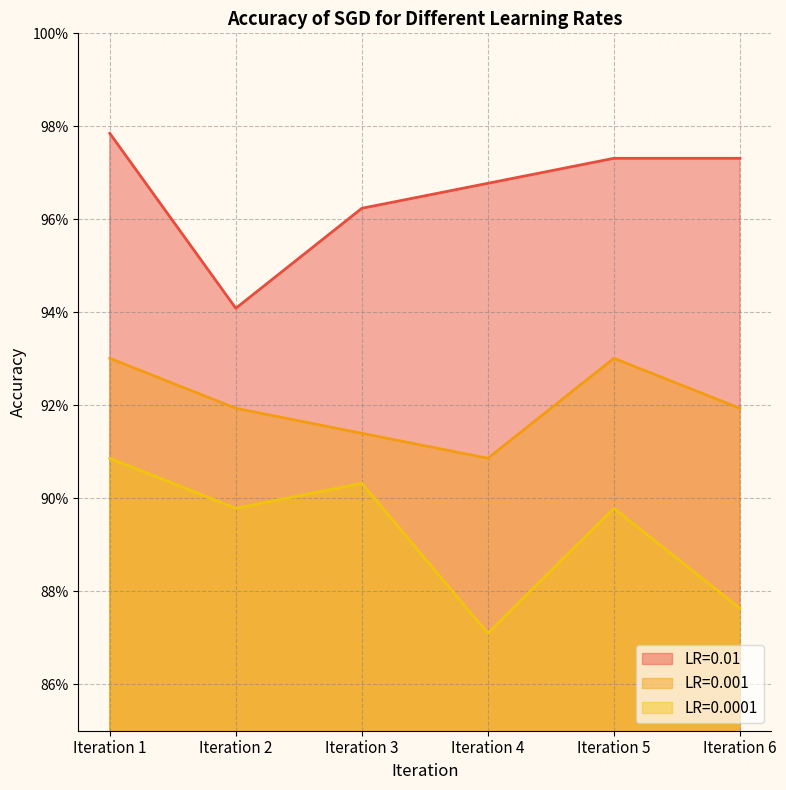

Reading left to right, list all the values displayed in this chart.

LR=0.01: 1.0	0.9	1.0	1.0	1.0	1.0
LR=0.001: 0.9	0.9	0.9	0.9	0.9	0.9
LR=0.0001: 0.9	0.9	0.9	0.9	0.9	0.9